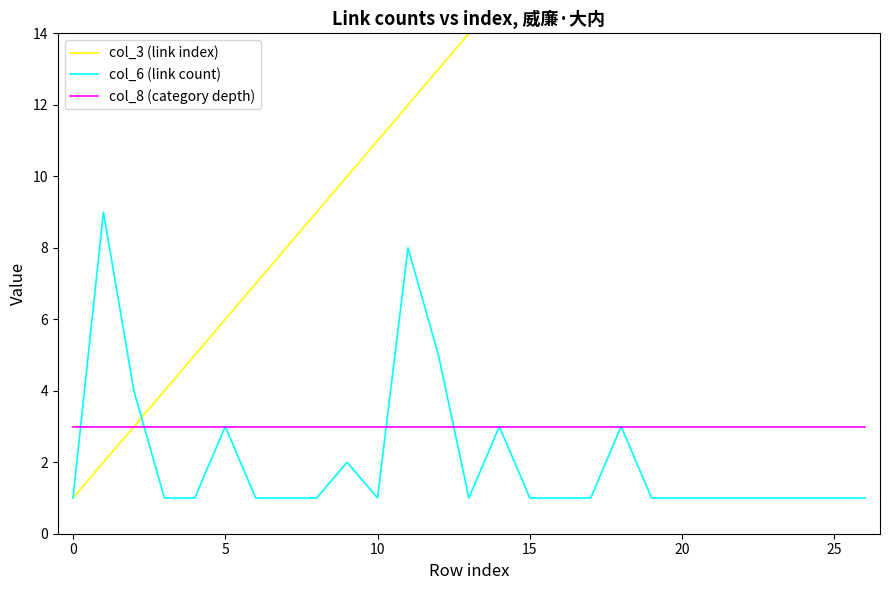

What are all the series names shown in the legend?

col_3 (link index), col_6 (link count), col_8 (category depth)